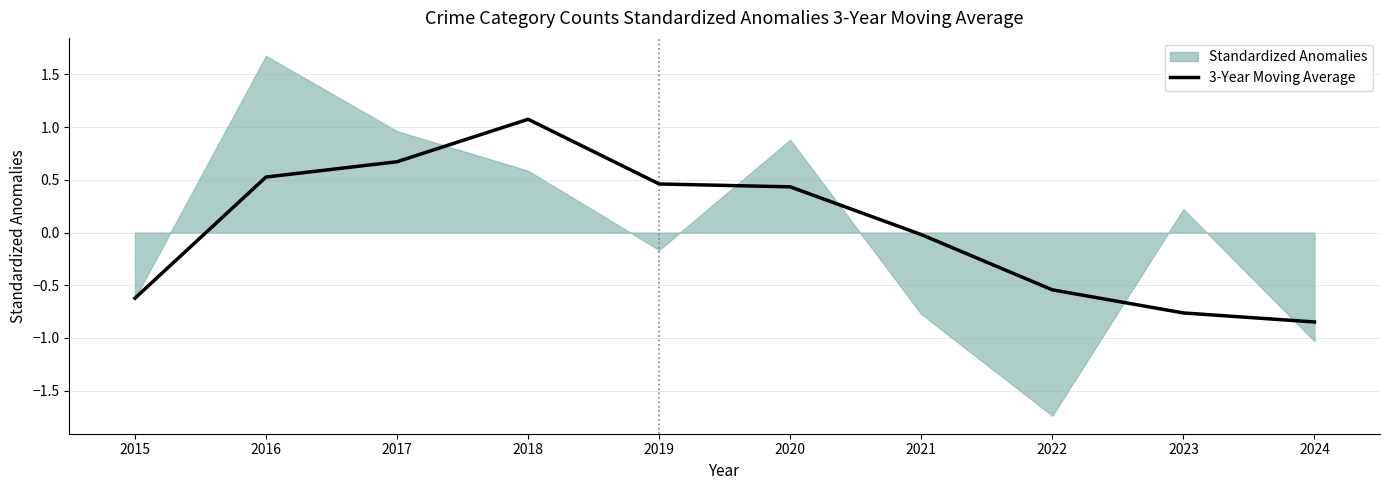

What is the sum of all values?

0.4